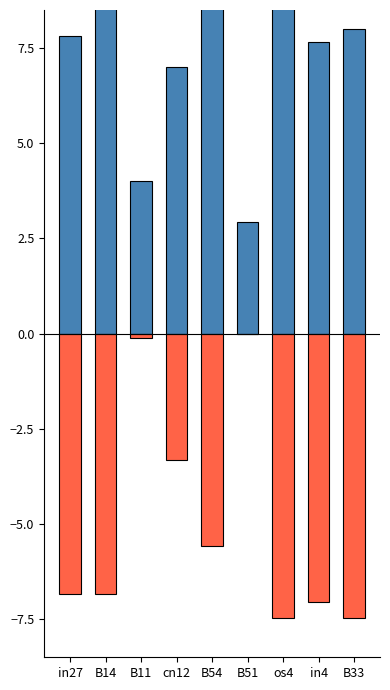

What is the greatest value displayed?

9.9